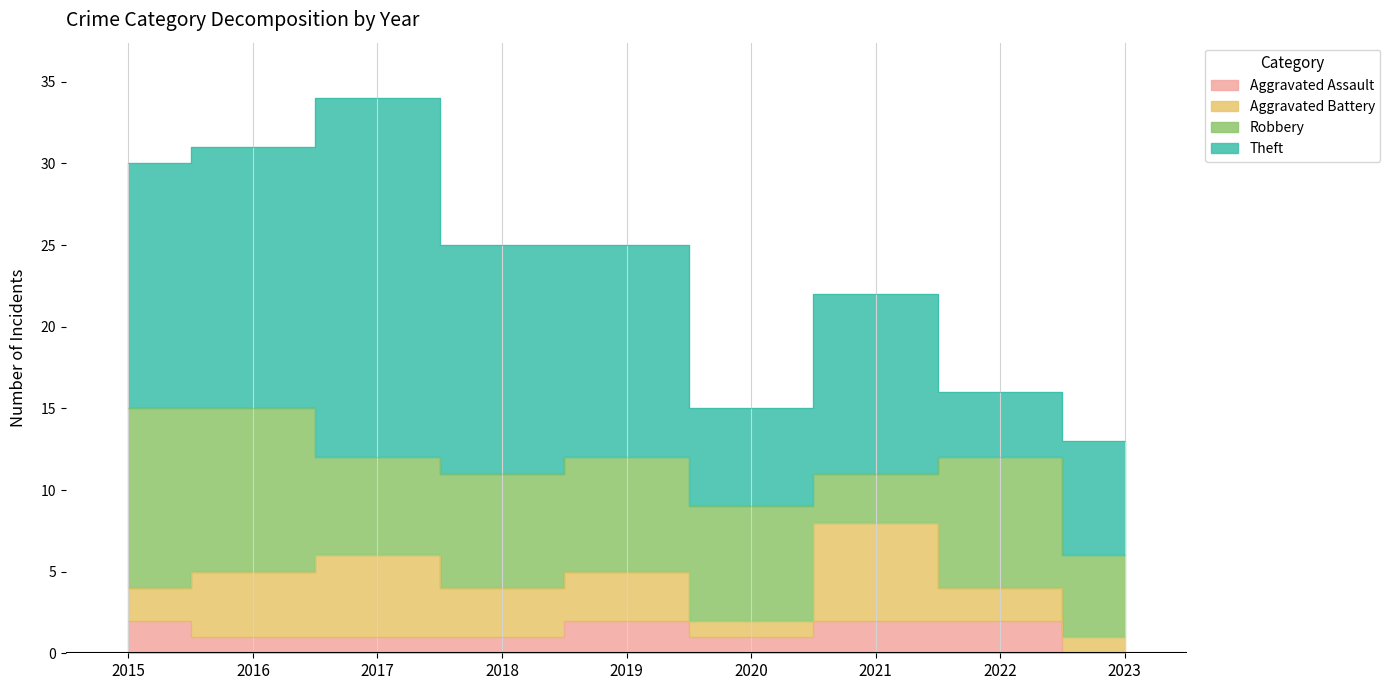

What is the highest value of the Aggravated Assault series?

2